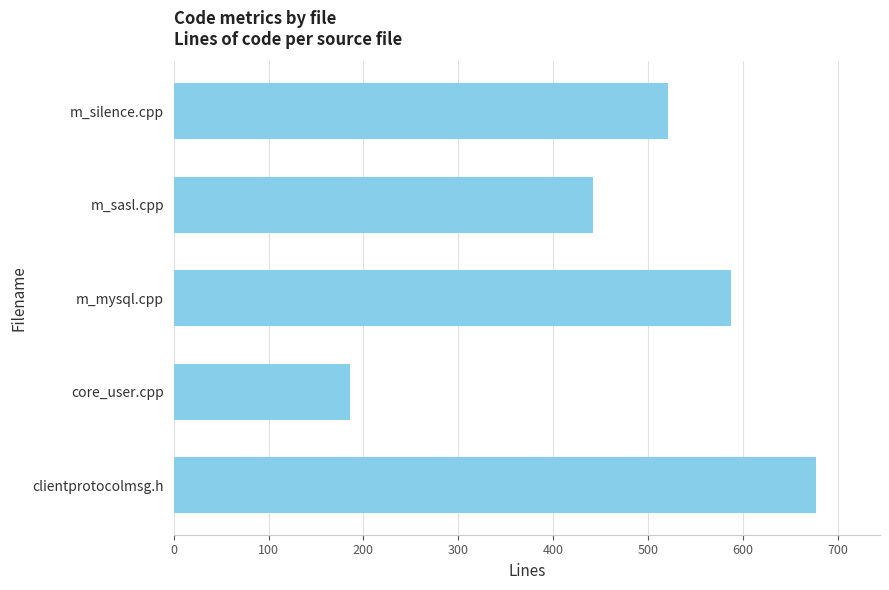

List the labels in order of value, smallest first.

core_user.cpp, m_sasl.cpp, m_silence.cpp, m_mysql.cpp, clientprotocolmsg.h